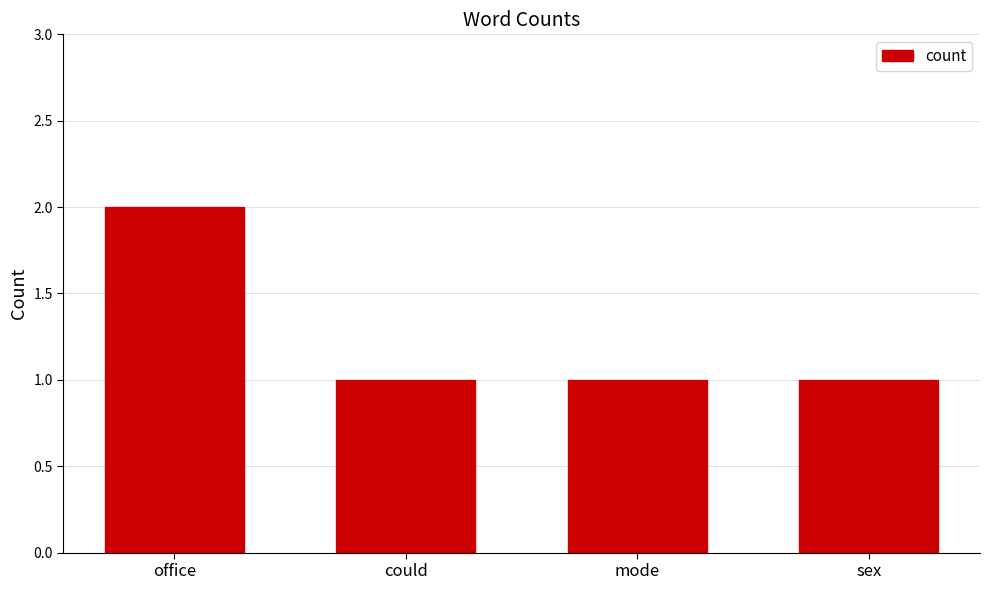

How many bars are there in total?

4